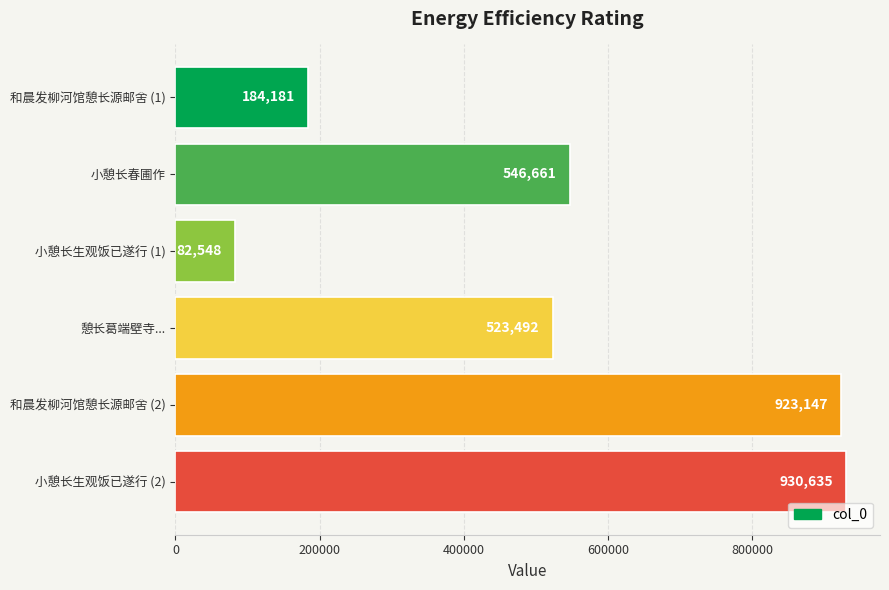

Reading top to bottom, list all the values displayed in this chart.

184181	546661	82548	523492	923147	930635